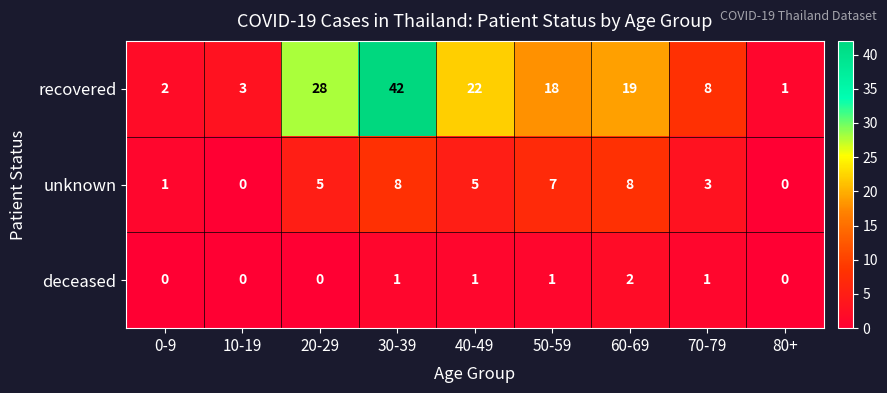

What is the total value across all series at 0-9?

3